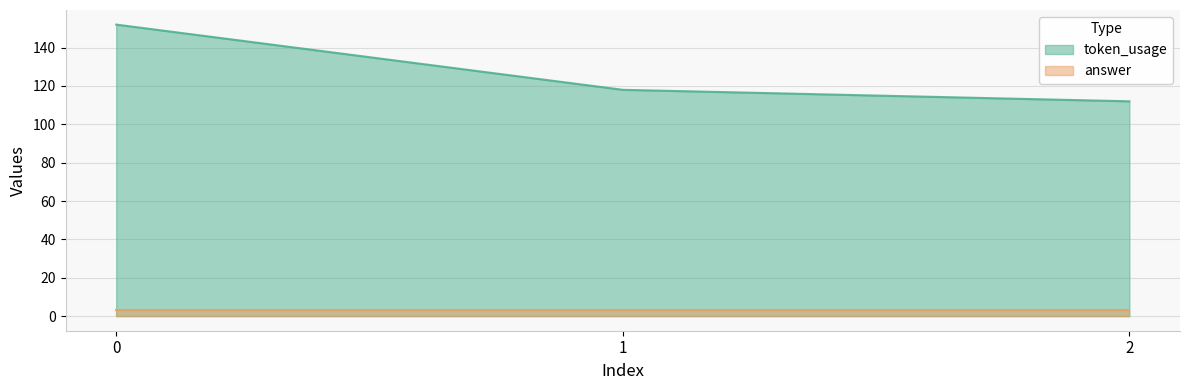

How many lines are shown in the chart?

2